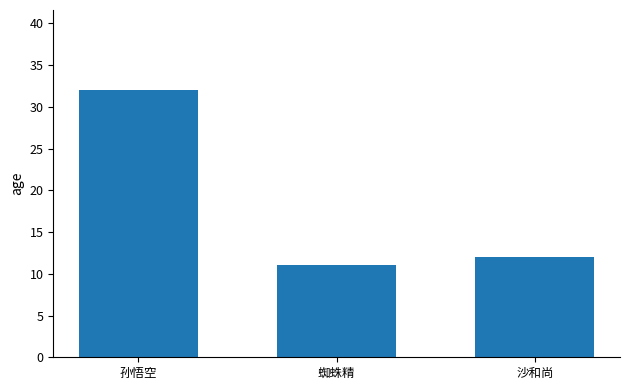

What is the smallest value displayed?

11